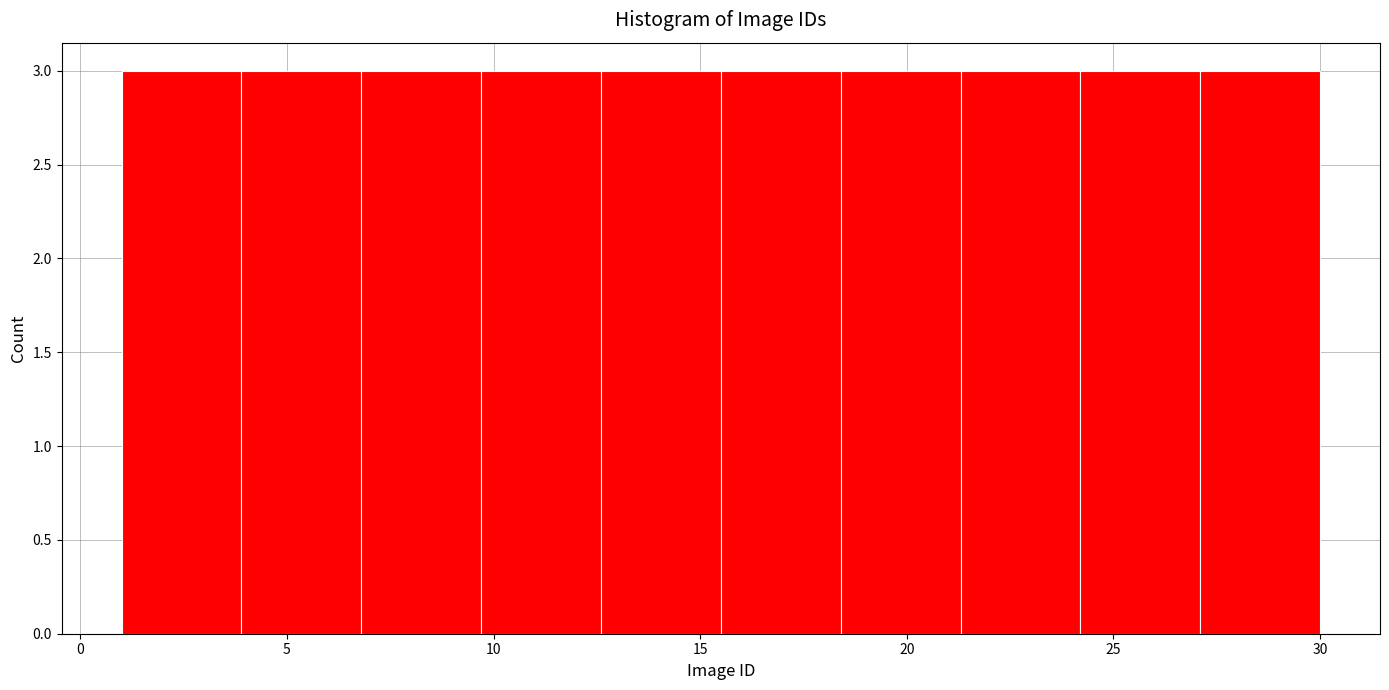

How tall is the bar that spans 6.8 to 9.7 on the x-axis? Neither the bar edges nor the heights are printed on the chart, so give them approximately, as read against the axes.

3